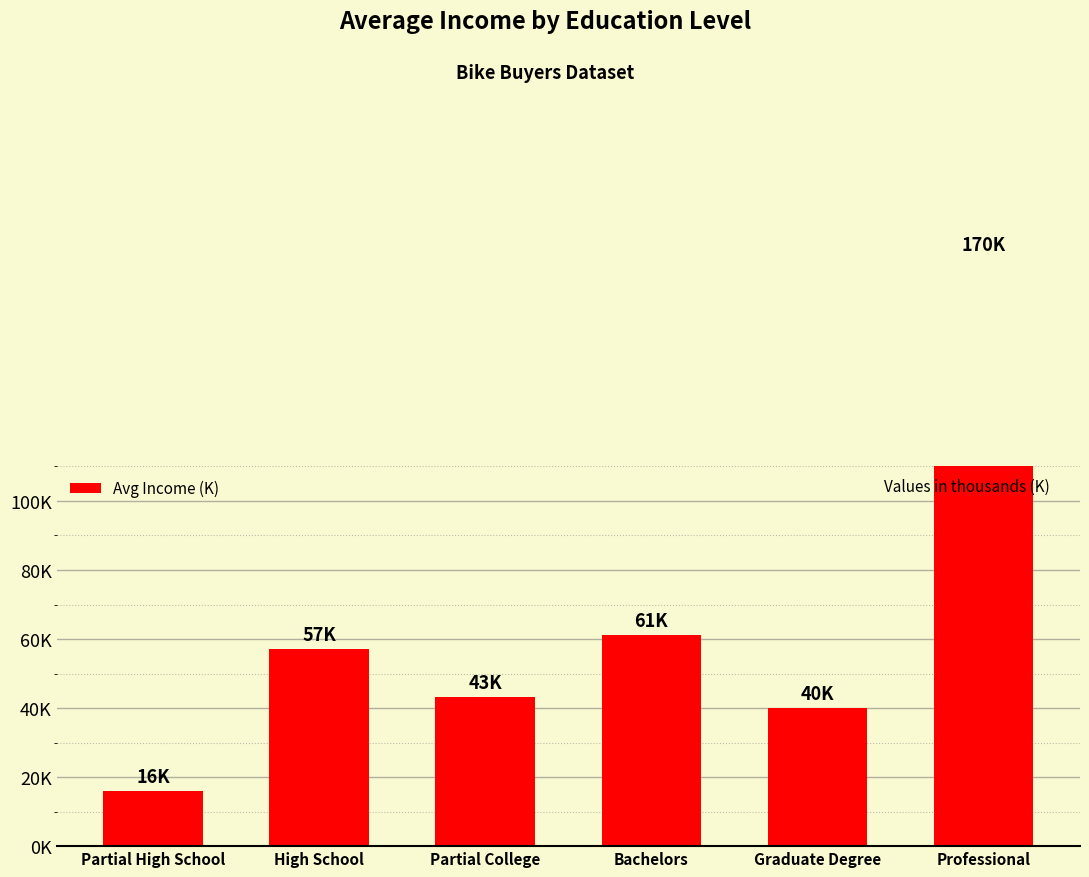

Approximately how many times larger is the value at Bachelors compared to Partial High School?

3.8